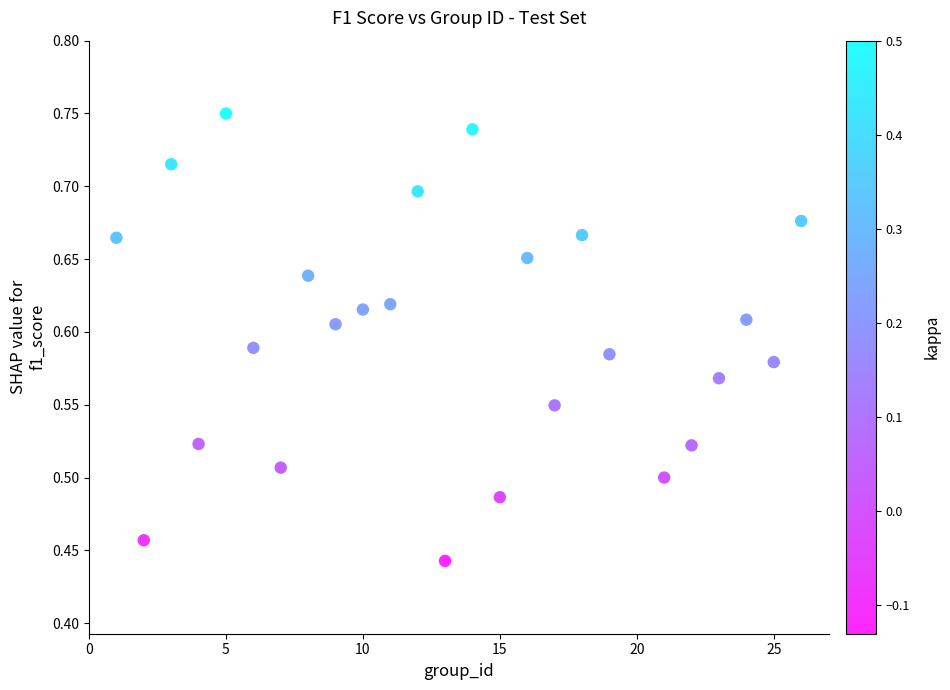

What is the range of Y values (max minus min)?

0.3